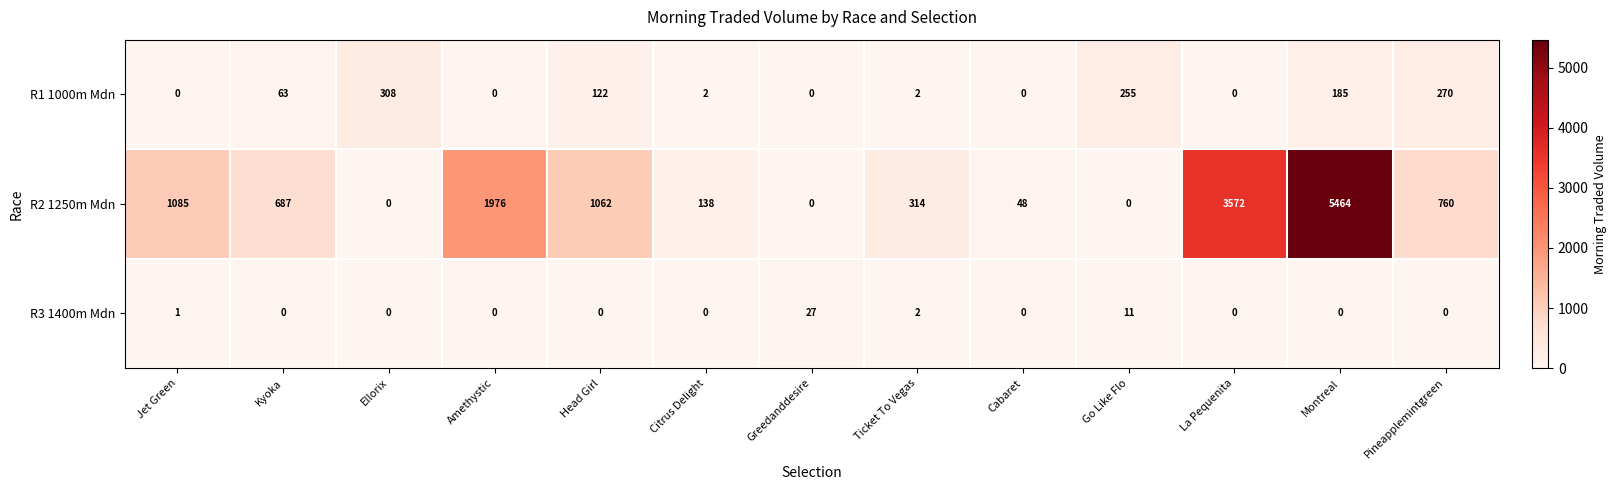

Count the number of data series in this chart.

3